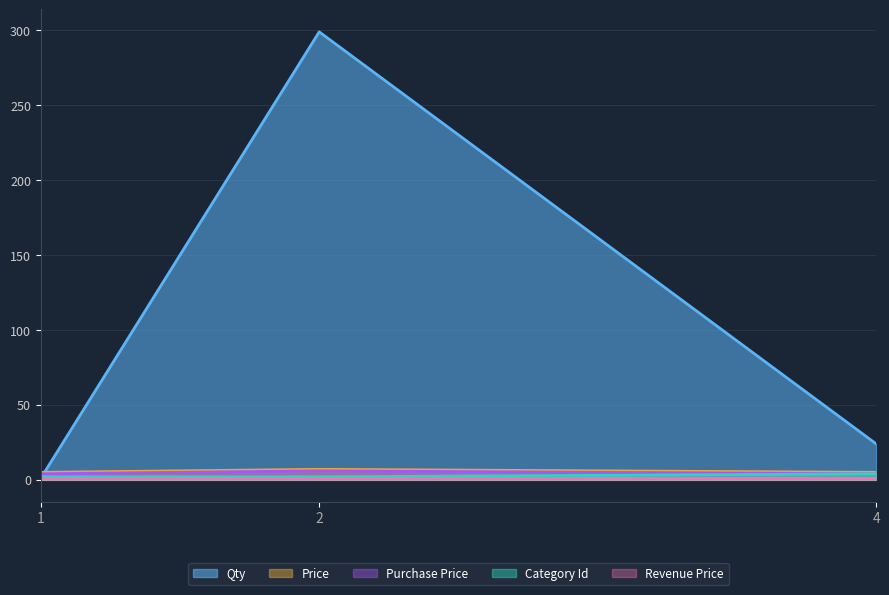

Which series has the widest spread of values?

Qty